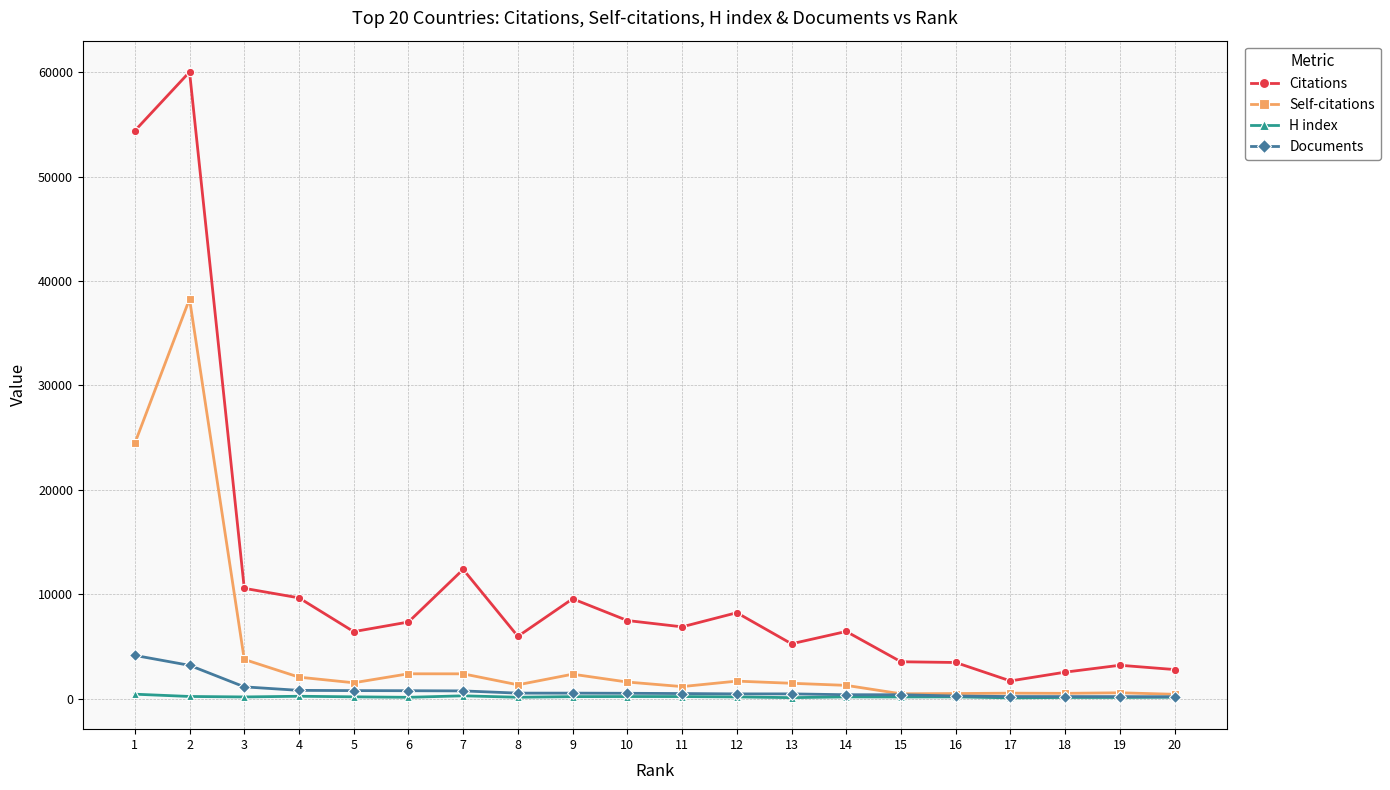

Is the value of H index at 3 greater than the value of Self-citations at 12?

No